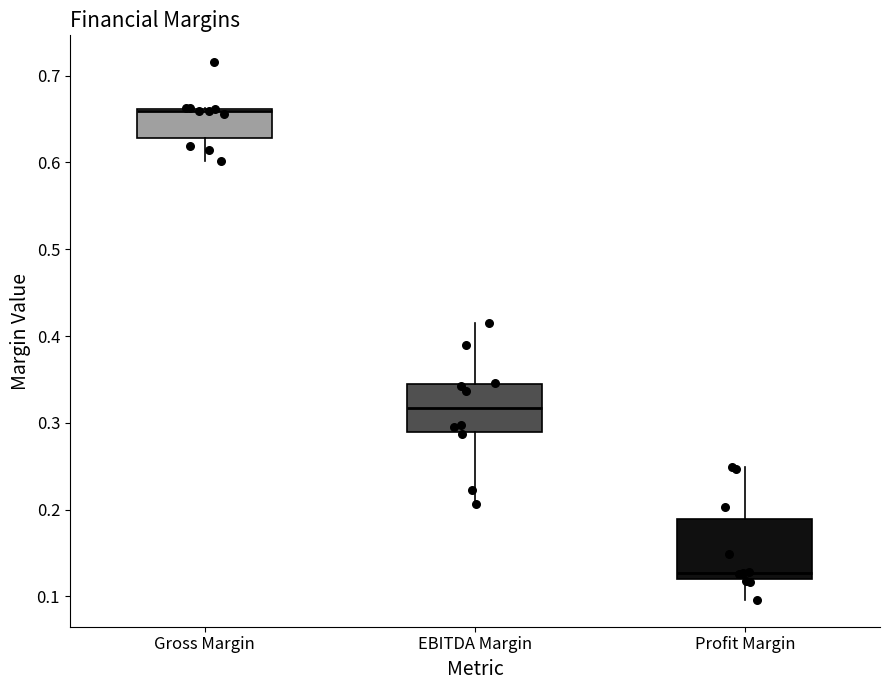

Reading left to right, transcribe this box plot: for each box, give where its median line is, the range the box spans, and where its two whiskers end, as read against the y-axis. The values are not printed on the chart, so give them approximately, as read against the axis.

Gross Margin: median 0.66, box 0.63 to 0.66, whiskers 0.60 to 0.66
EBITDA Margin: median 0.32, box 0.29 to 0.35, whiskers 0.21 to 0.42
Profit Margin: median 0.13, box 0.12 to 0.19, whiskers 0.10 to 0.25